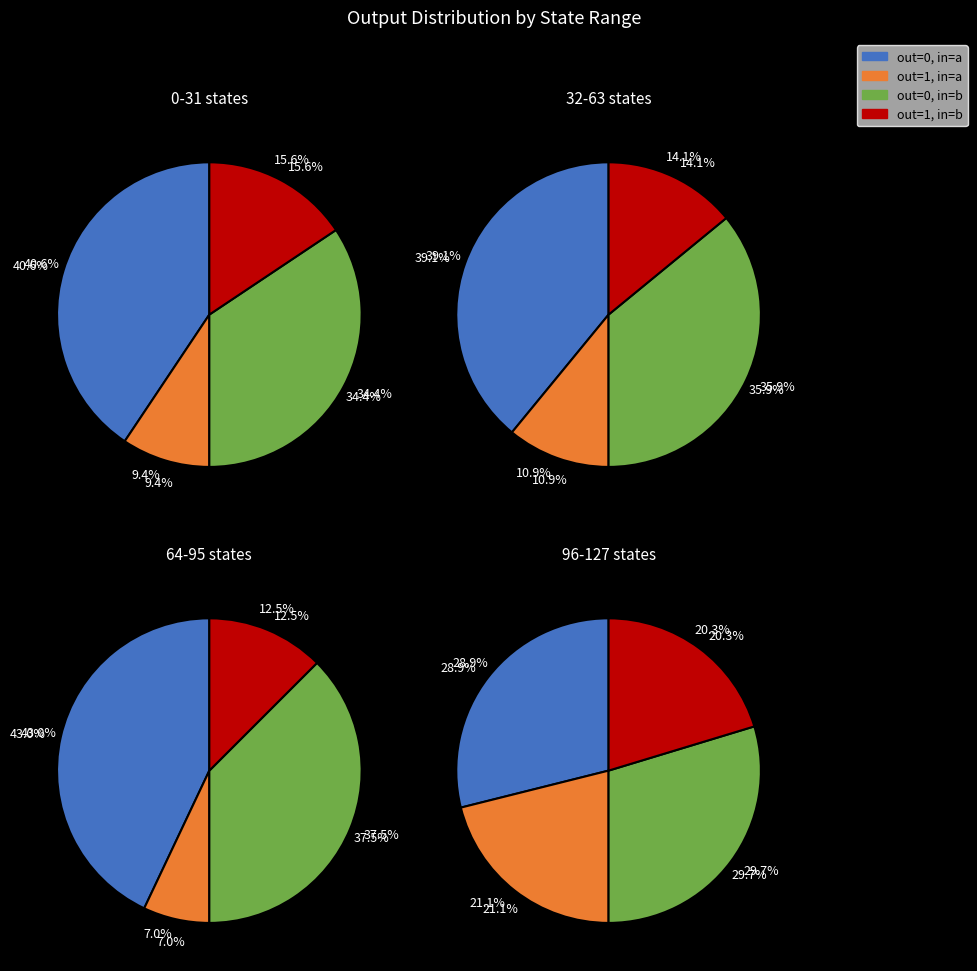

Between 0 and 2, which series saw the biggest shift?

output_symbol=0 (a)